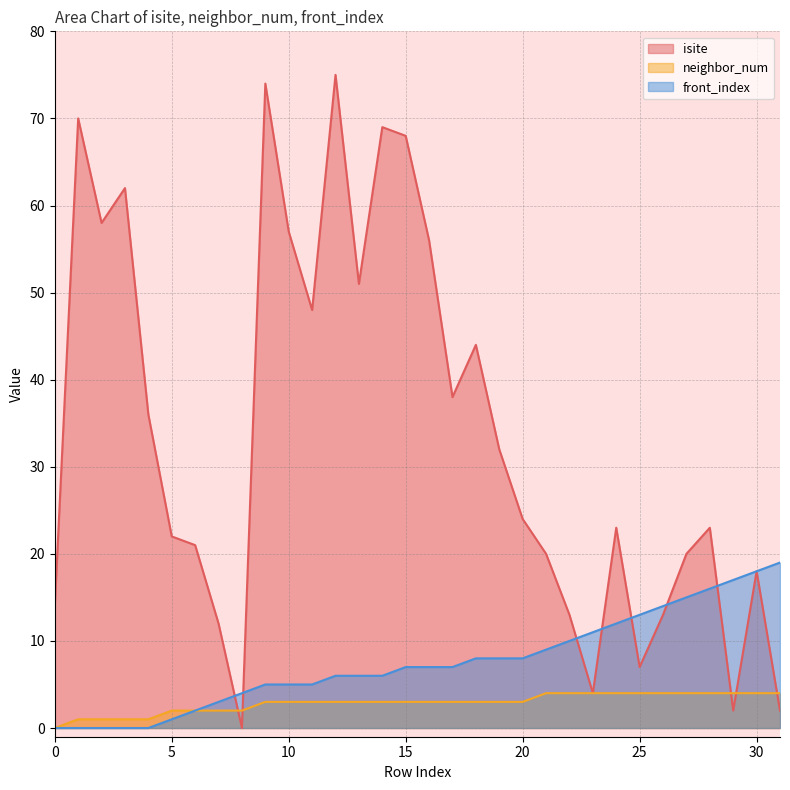

Rank the series at 8 from highest to lowest value.

front_index, neighbor_num, isite